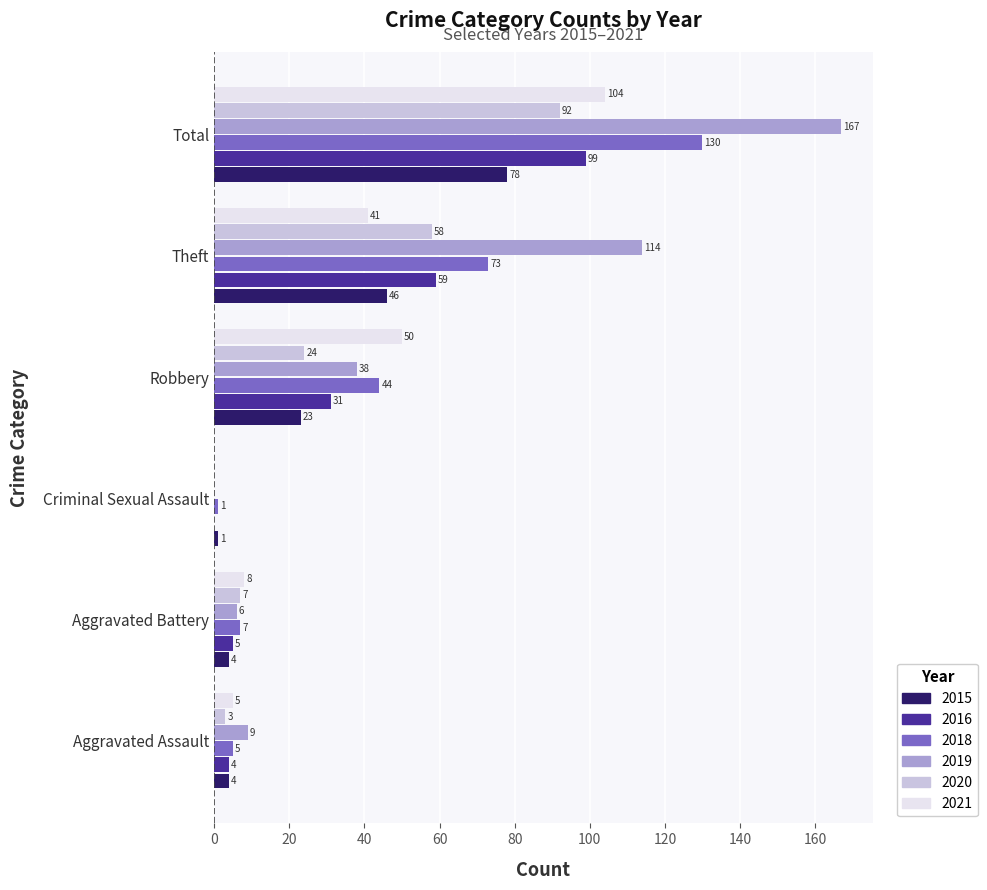

Where is 2015 nearest to the value 39?

Theft